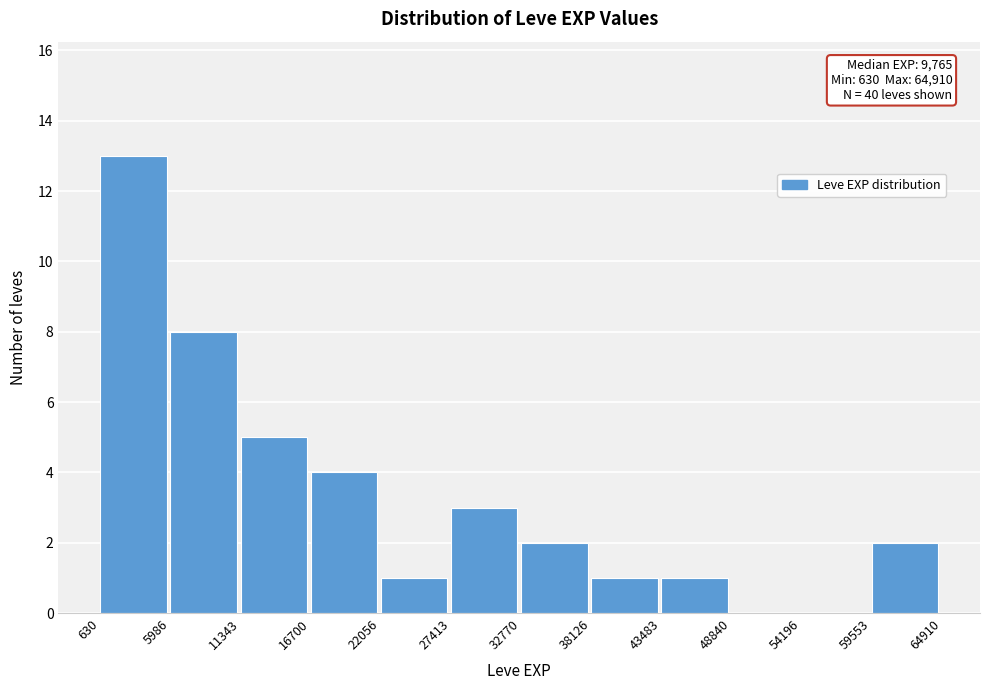

Which range on the x-axis has the tallest bar?

630 to 5986